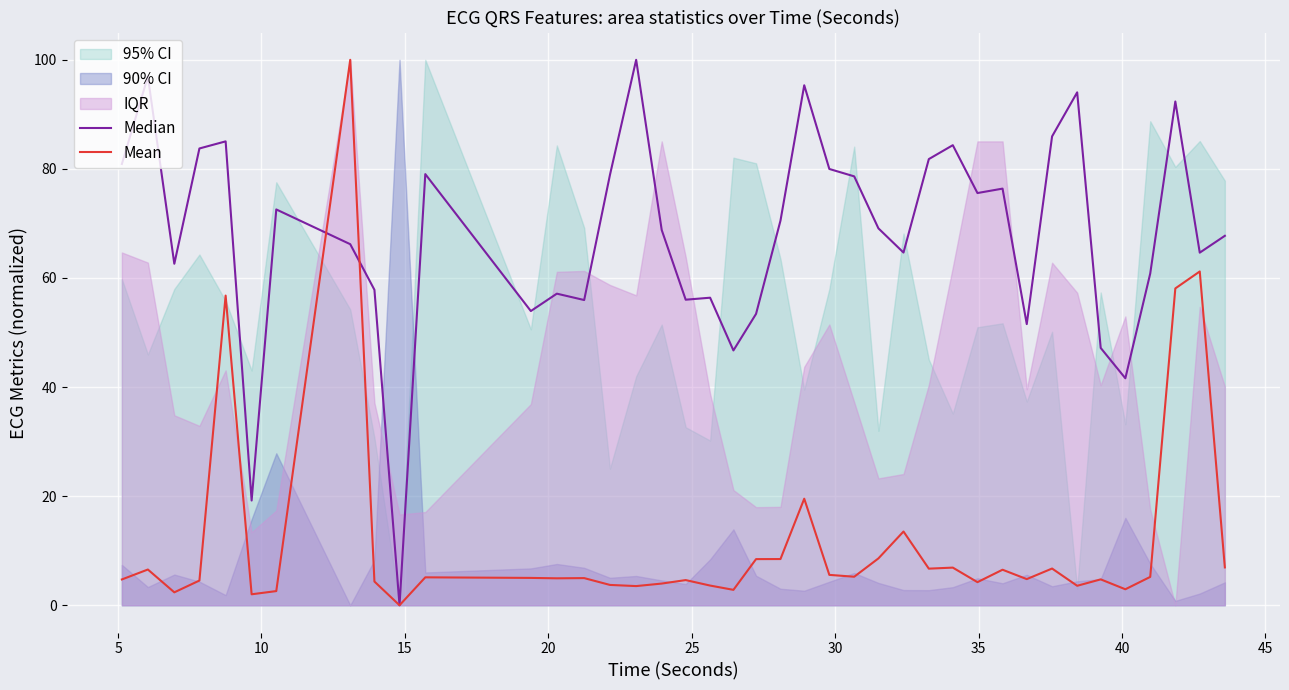

What is the maximum value for Median?

100.0